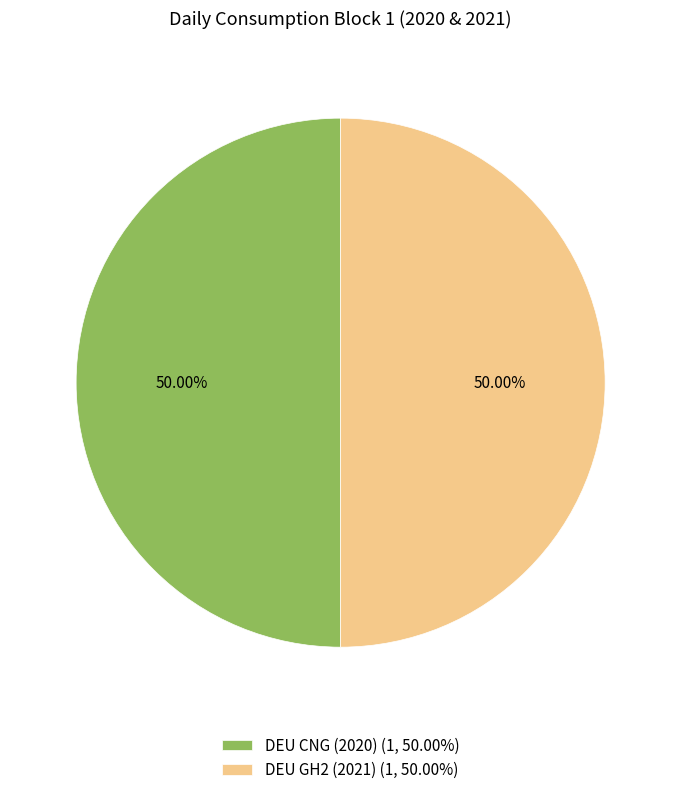

Is the sum of DEU GH2 (2021) (1, 50.00%) and DEU CNG (2020) (1, 50.00%) greater than half?

Yes